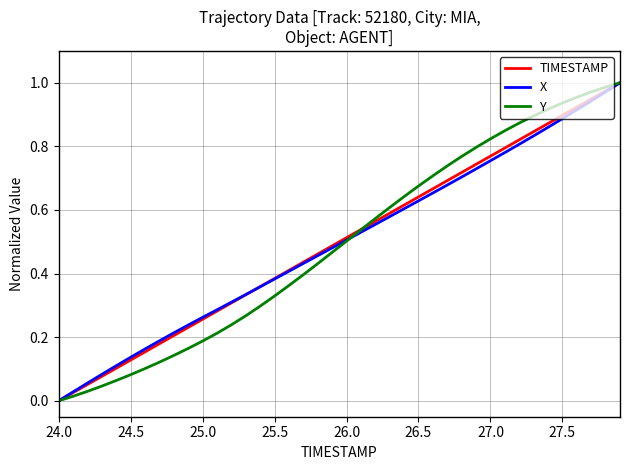

At which label is Y closest to 0?

24.0